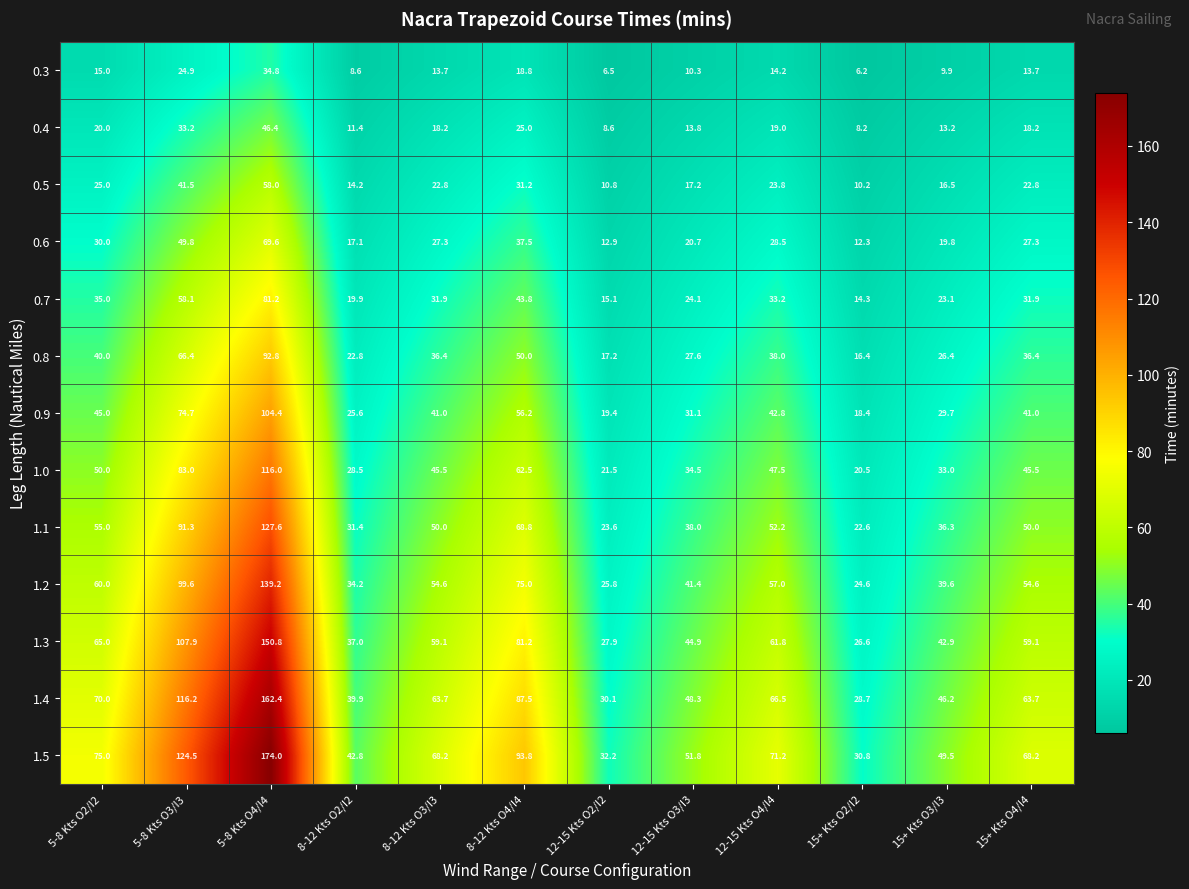

True or false: 1.5 has a value of 36.5 at 8-12 Kts O3/I3.

False